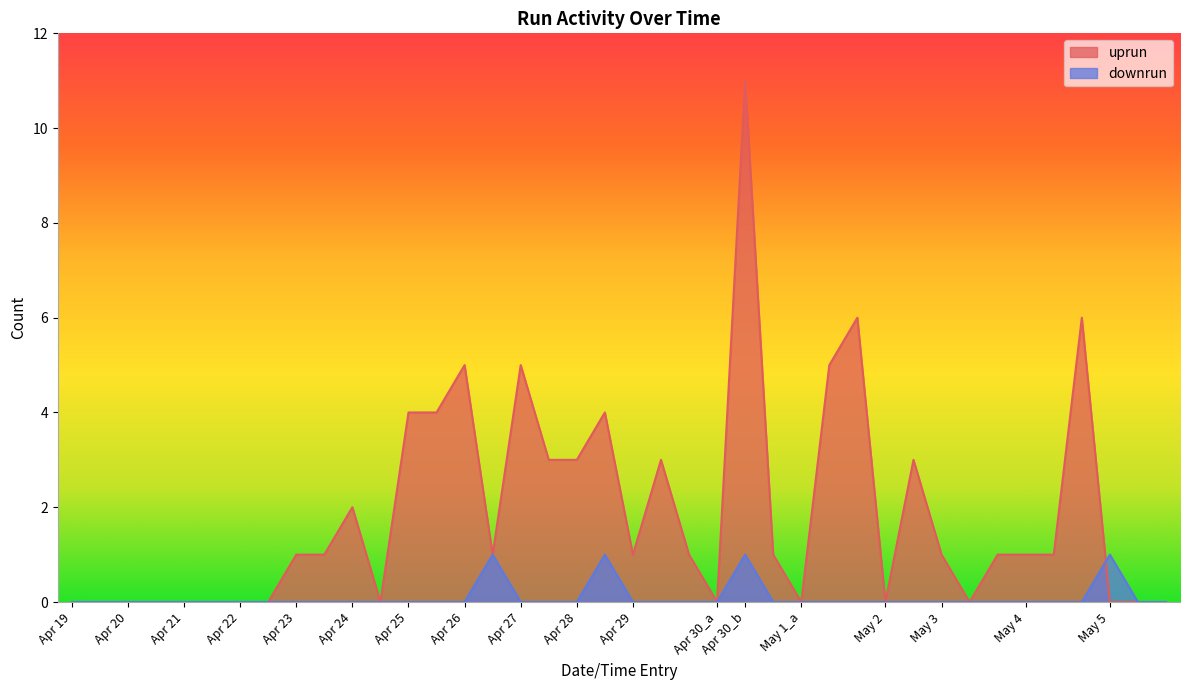

Which series has the widest spread of values?

uprun